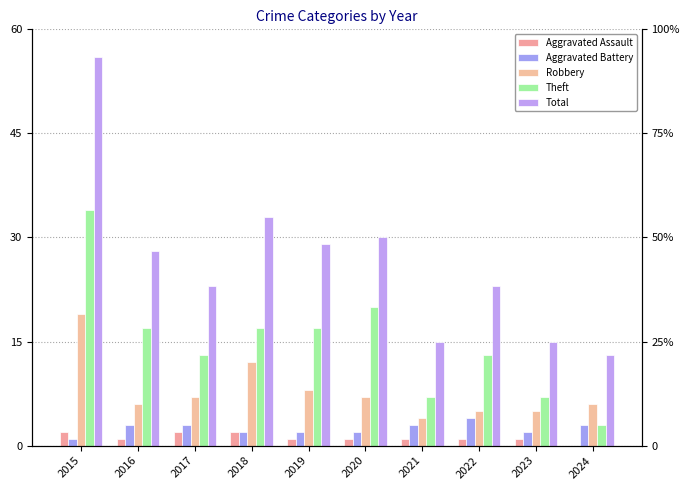

What are all the series names shown in the legend?

Aggravated Assault, Aggravated Battery, Robbery, Theft, Total